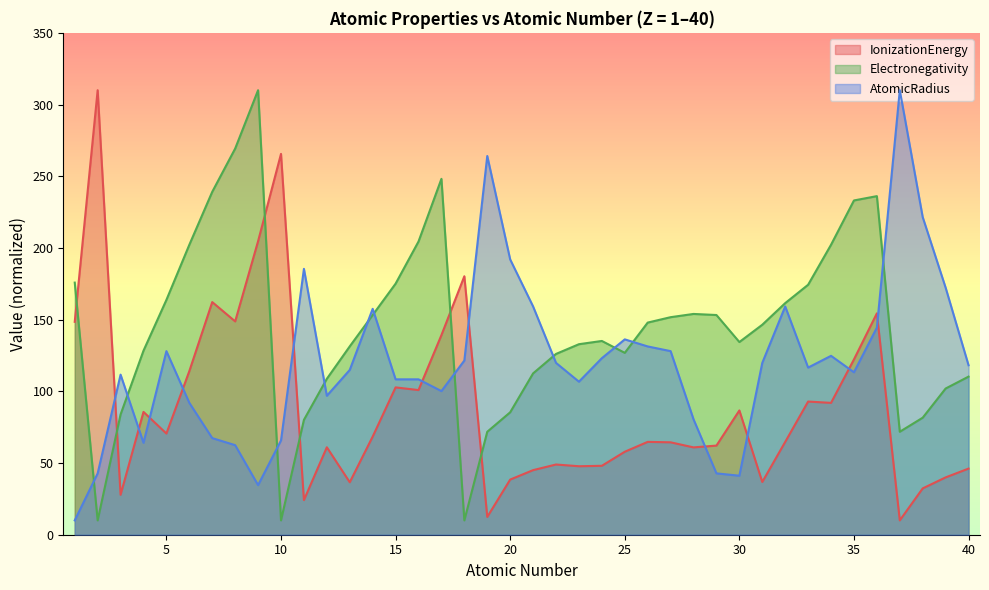

At how many categories does at least one series exceed 32?

40